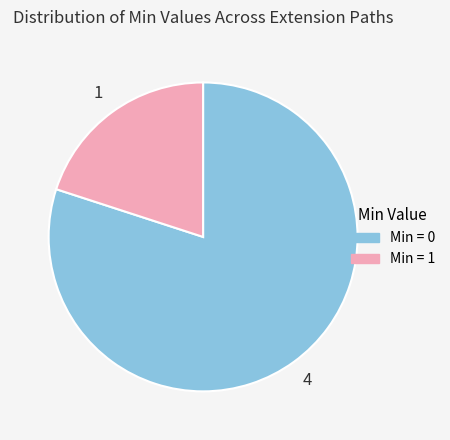

Does any single category account for the majority?

Yes